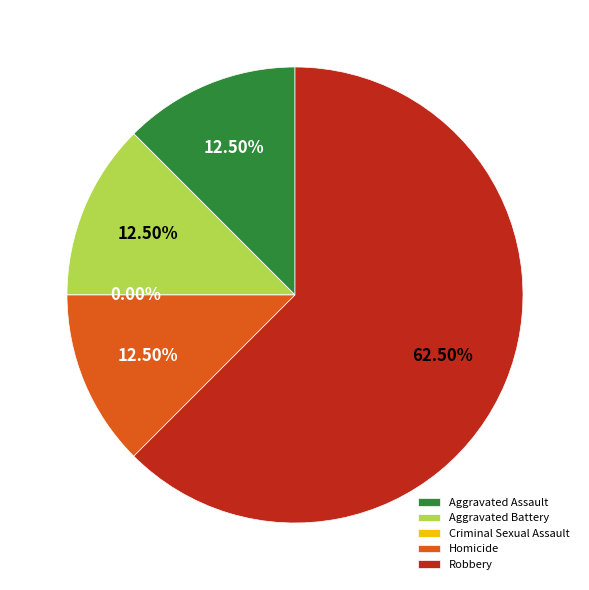

What is the change in value from Aggravated Battery to Robbery?

+4